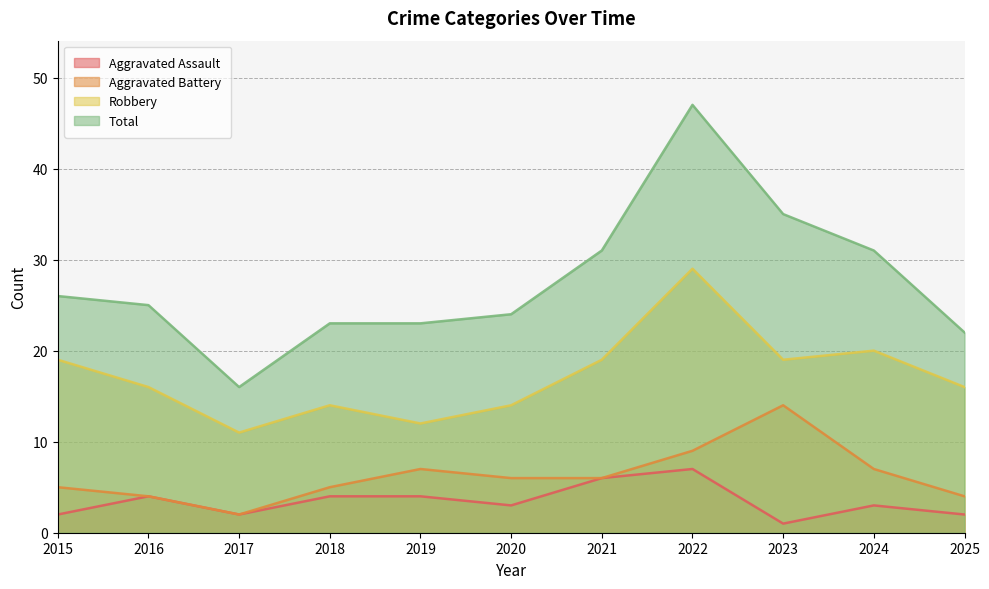

True or false: Aggravated Battery and Total cross at least once.

False